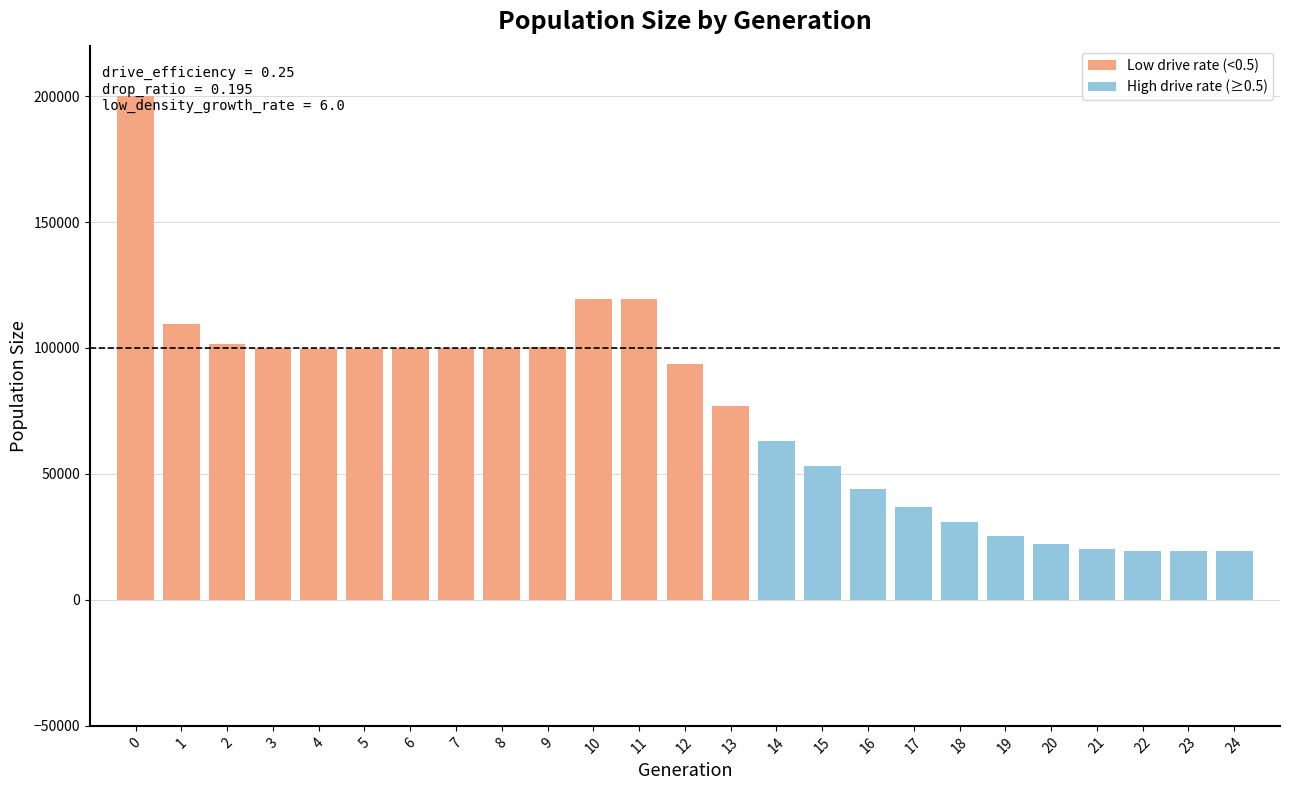

Approximately how many times larger is the value at 7 compared to 24?

5.1